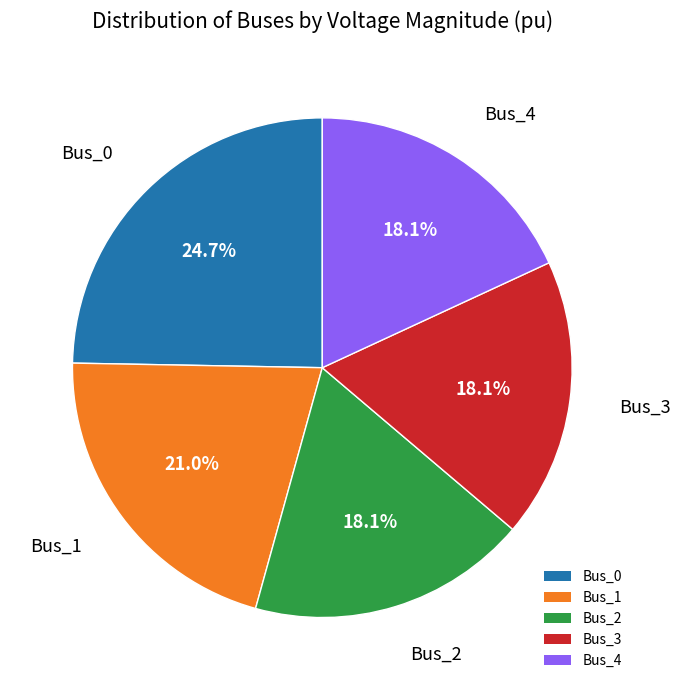

What percentage is the Bus_1 slice, to the nearest percent?

21%